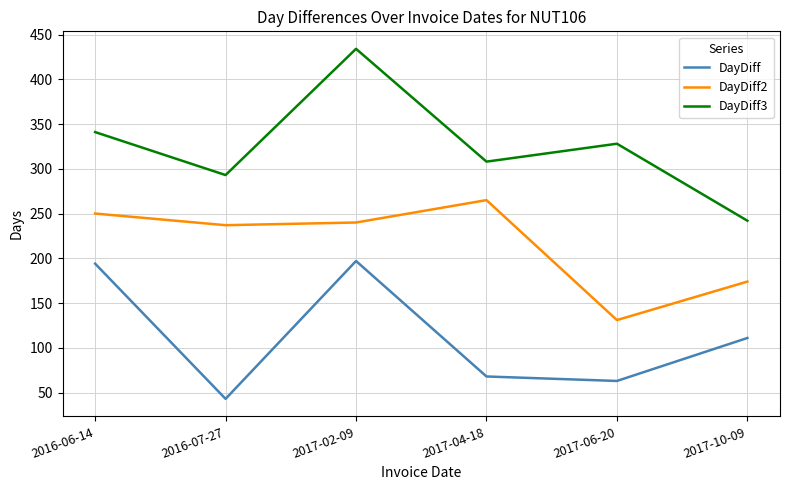

What is the difference between the DayDiff3 values at 2017-04-18 and 2016-07-27?

15